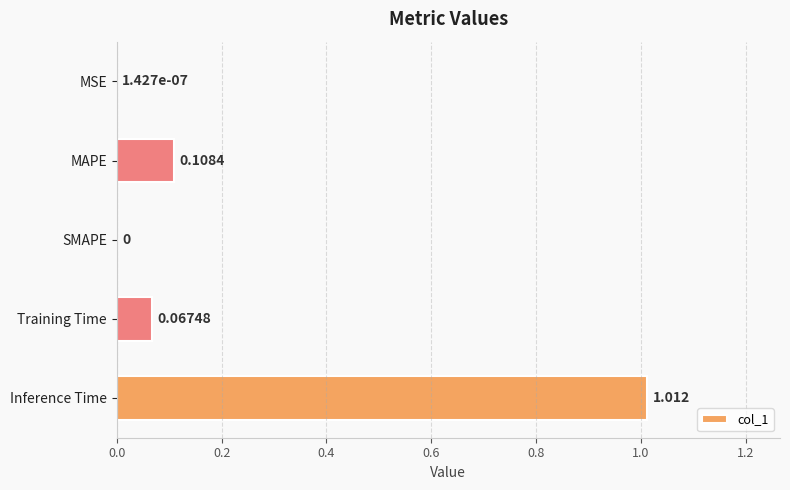

Between SMAPE and MAPE, which is larger?

MAPE